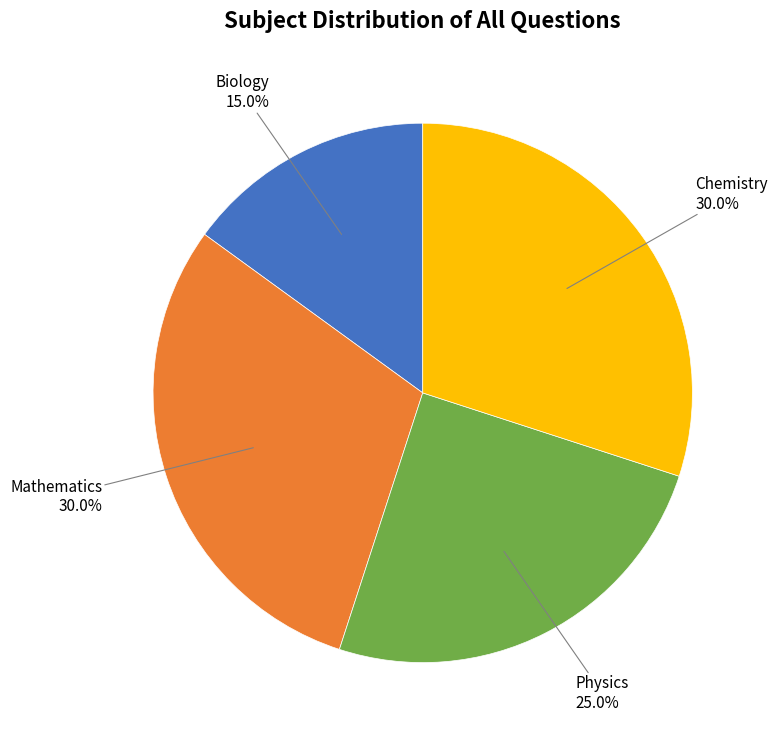

Is there any slice that represents more than half of the pie?

No